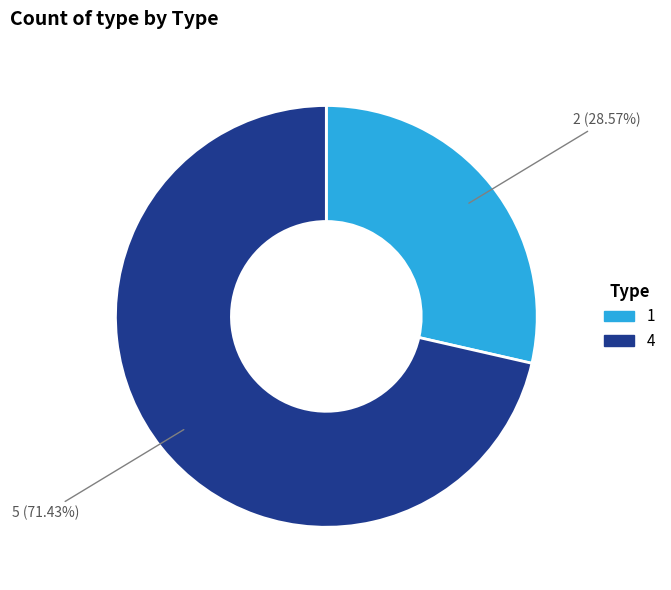

Approximately how many times larger is the value at 4 compared to 1?

2.5